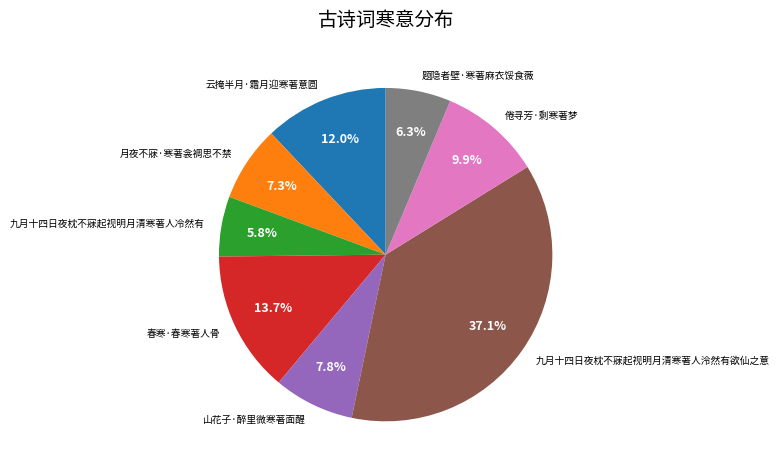

To the nearest percent, what portion does 月夜不寐·寒著衾裯思不禁 represent?

7%